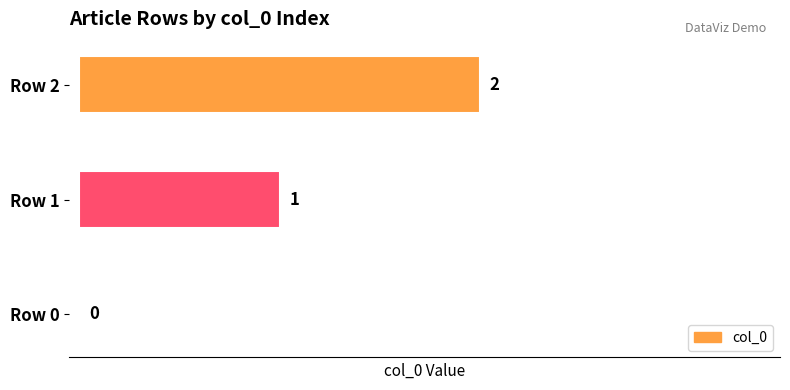

What is the change in value from Row 0 to Row 1?

+1